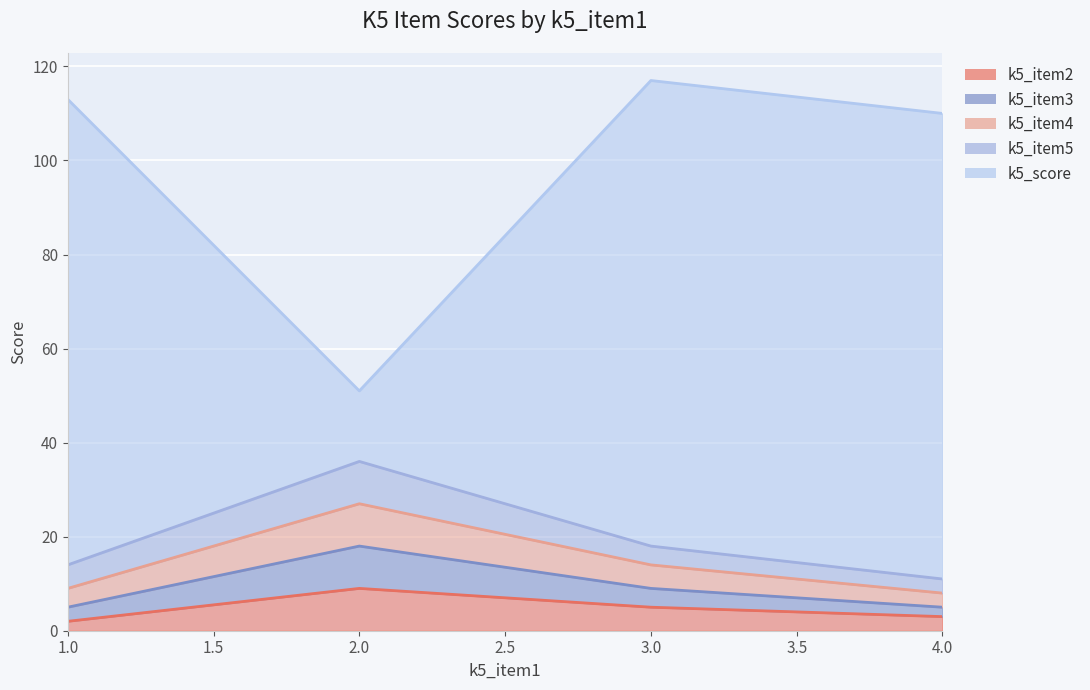

Is the value of k5_item2 at 4 greater than the value of k5_item3 at 3?

No